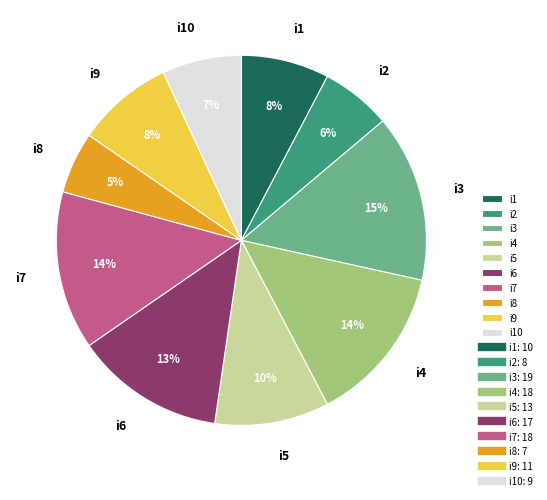

Is there a majority slice in this chart?

No